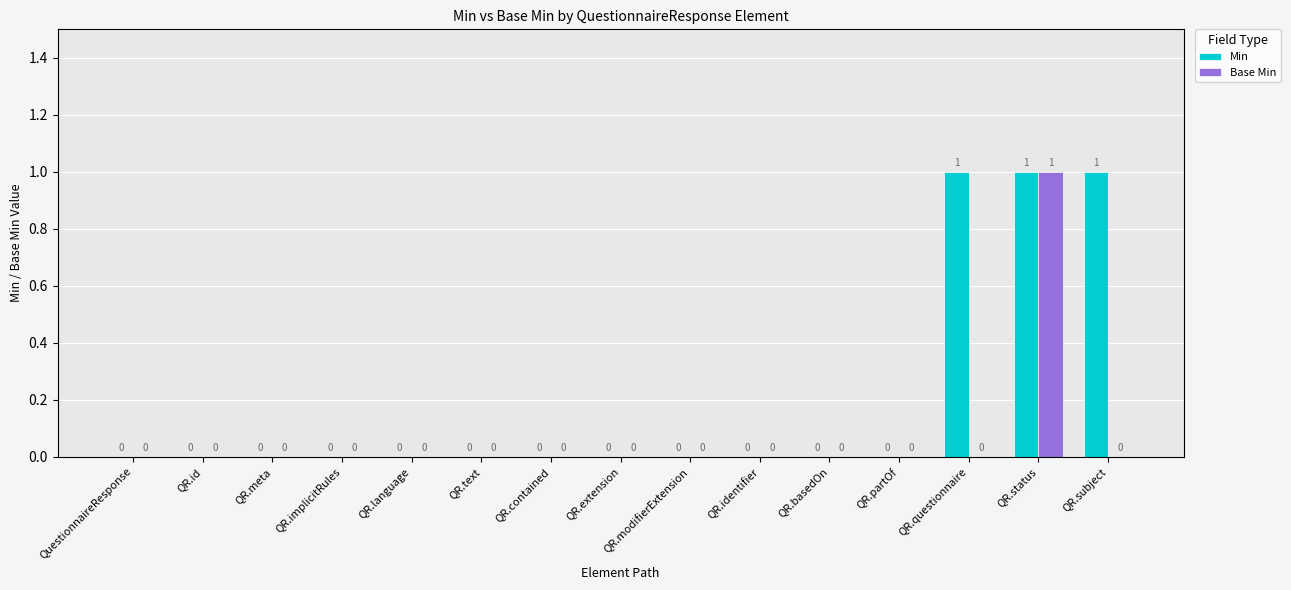

The value of Min at QR.extension is 0. True or false?

True